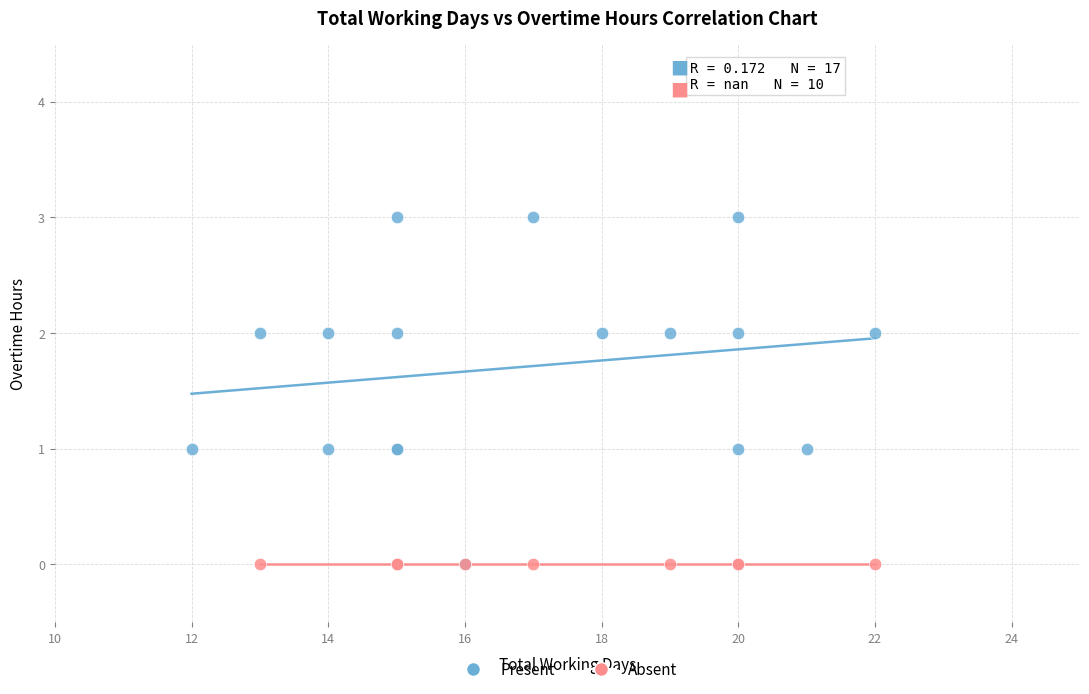

Which series contains the highest Y value?

Present